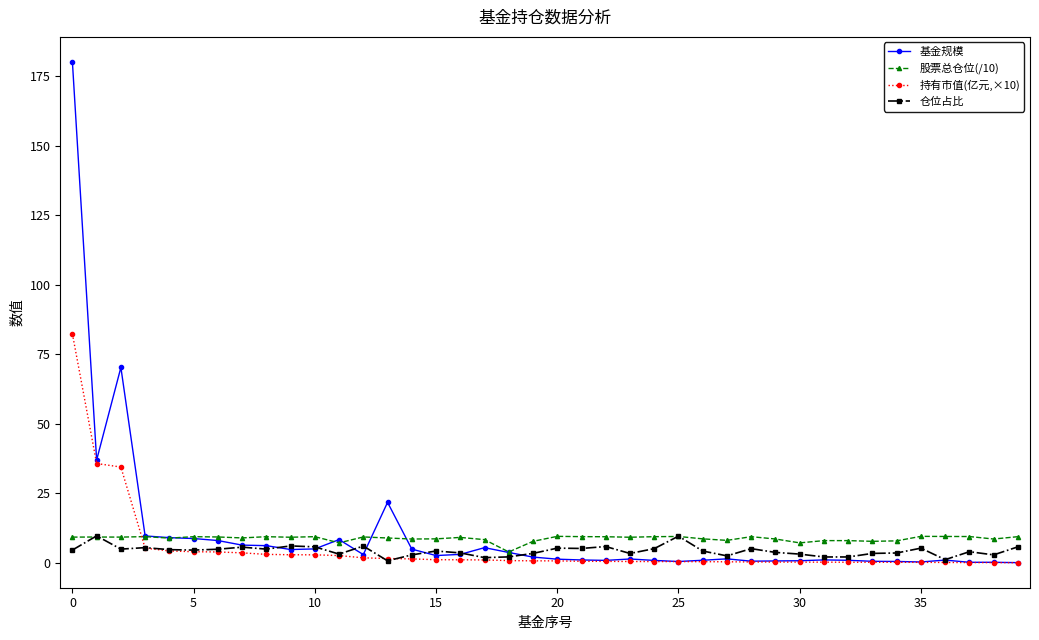

At how many categories does at least one series exceed 18?

4